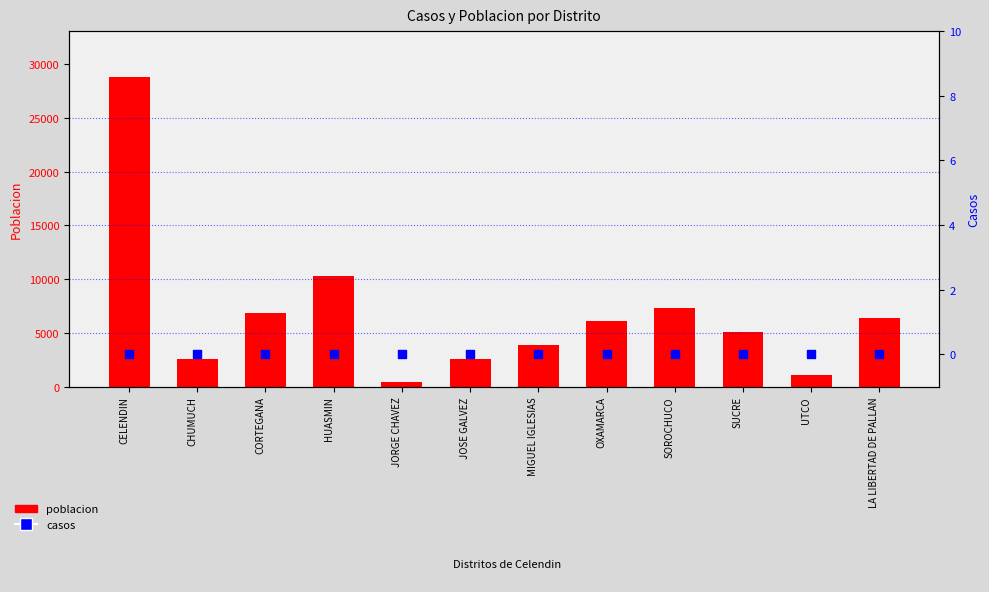

What are all the series names shown in the legend?

poblacion, casos